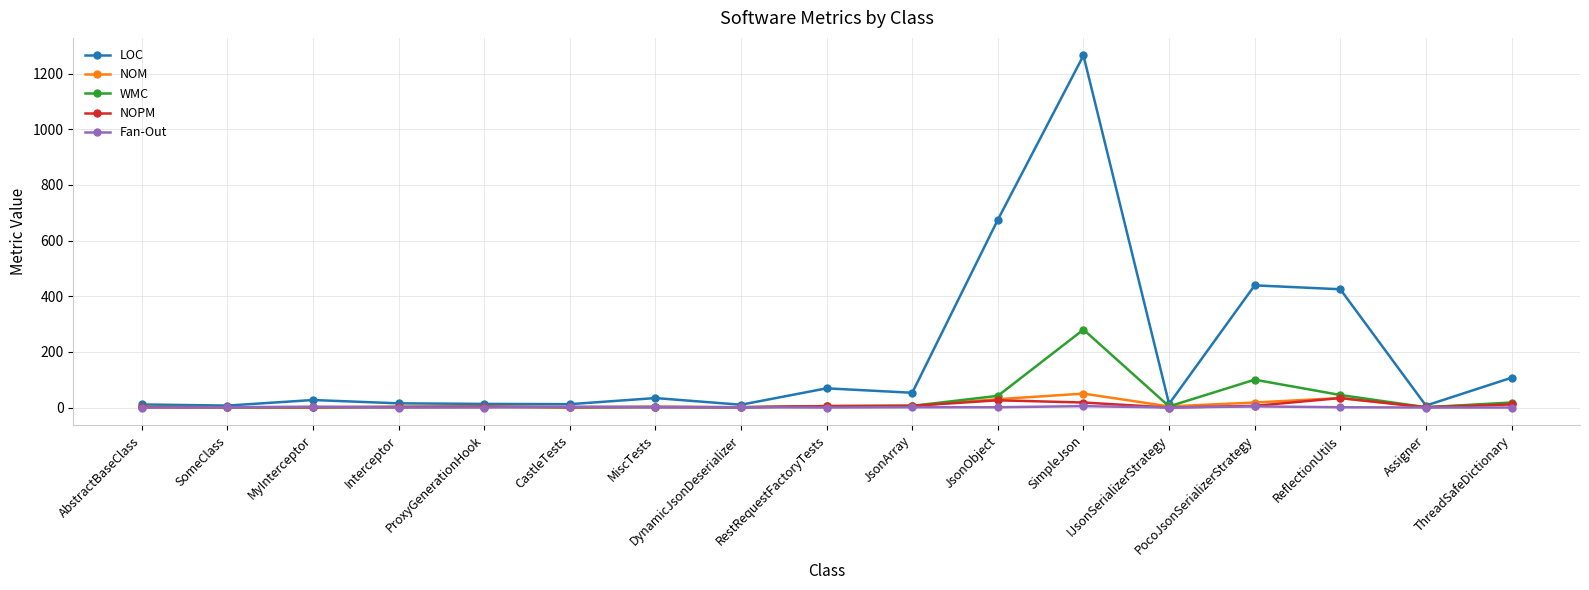

What is the lowest value of the WMC series?

1